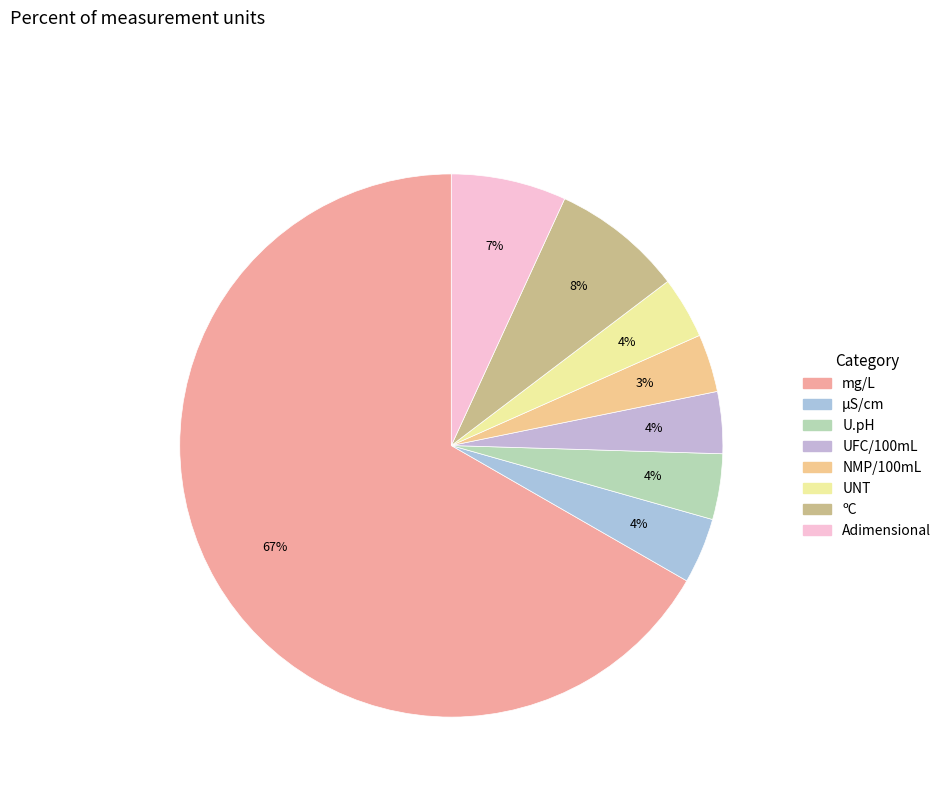

What is the largest slice in the pie chart?

mg/L